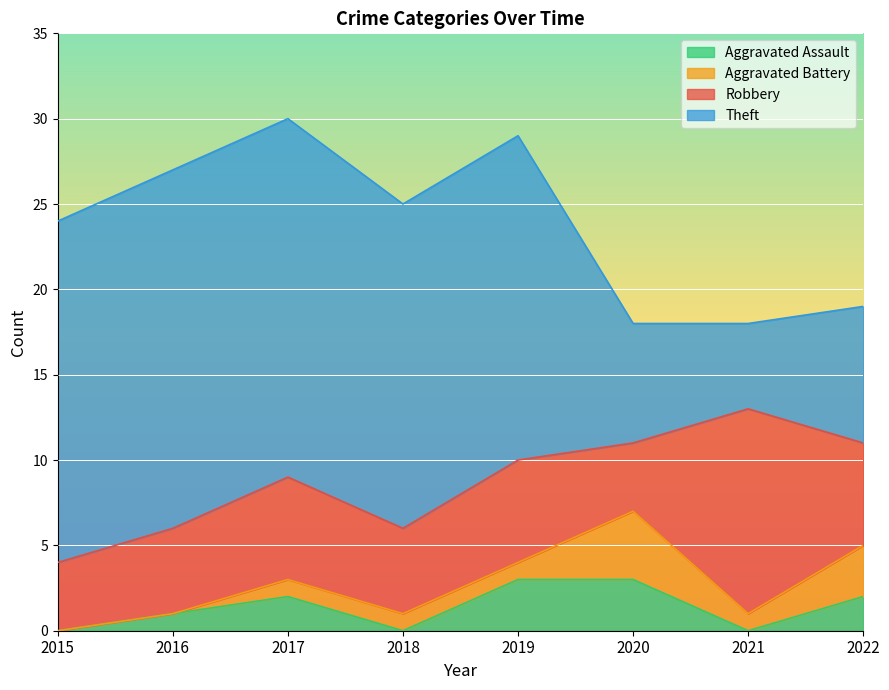

At which category is the sum across all series the highest?

2017